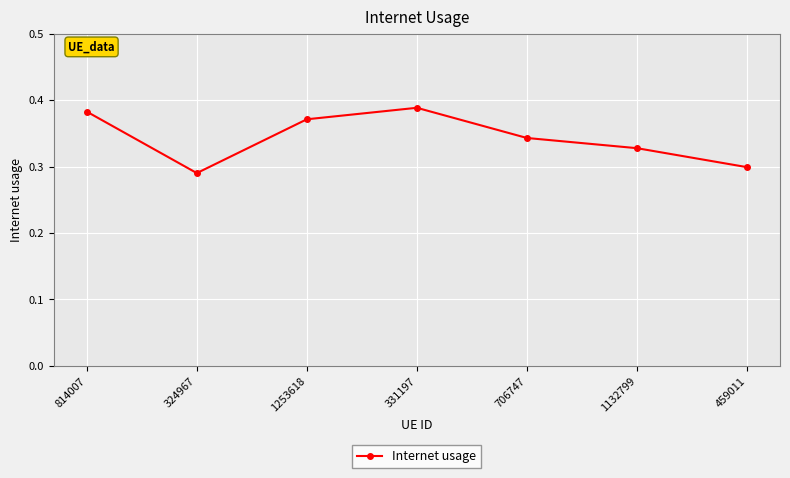

Which has a higher value, 331197 or 1253618?

331197